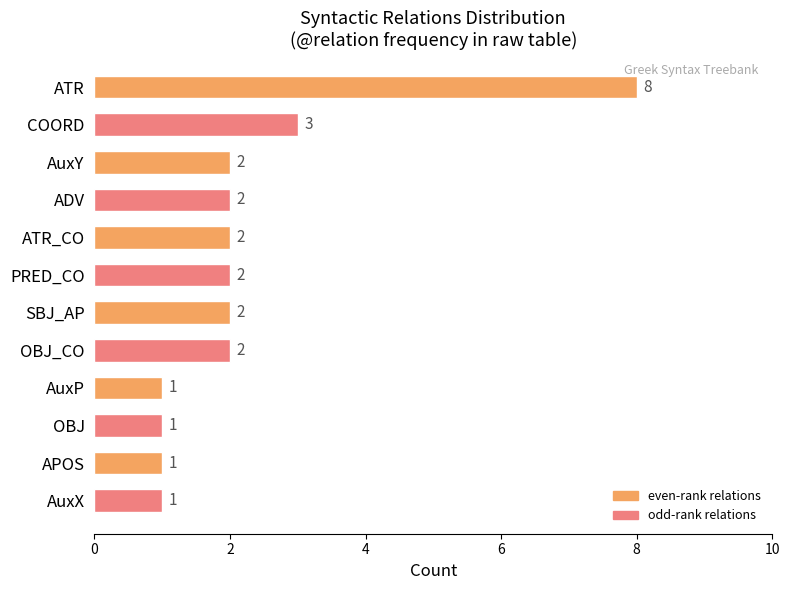

How many data points are less than 2?

4